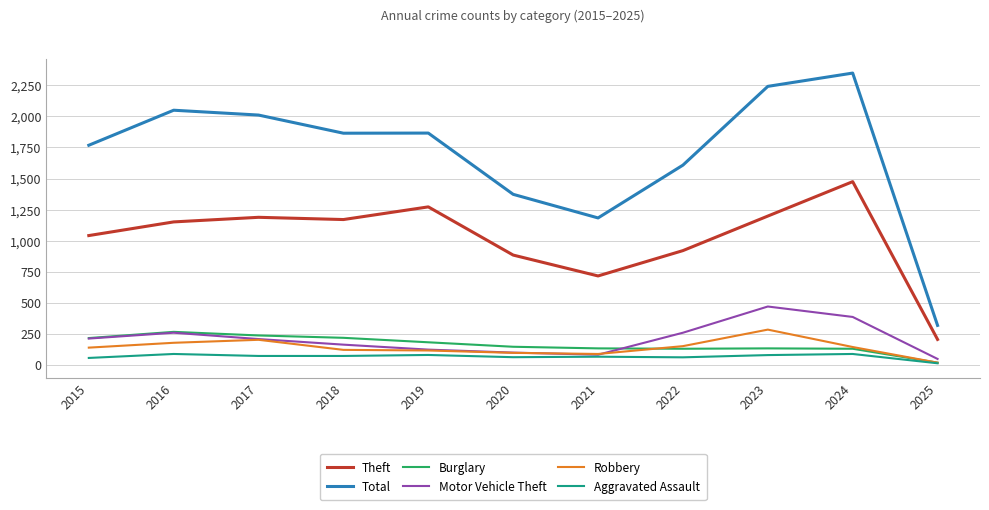

What is the difference between the second highest and second lowest values in the Robbery series?

114